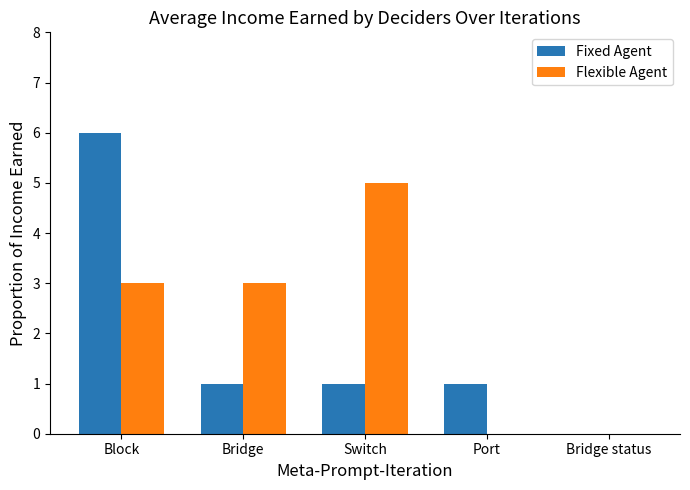

What is the approximate value of Flexible Agent at Bridge?

3